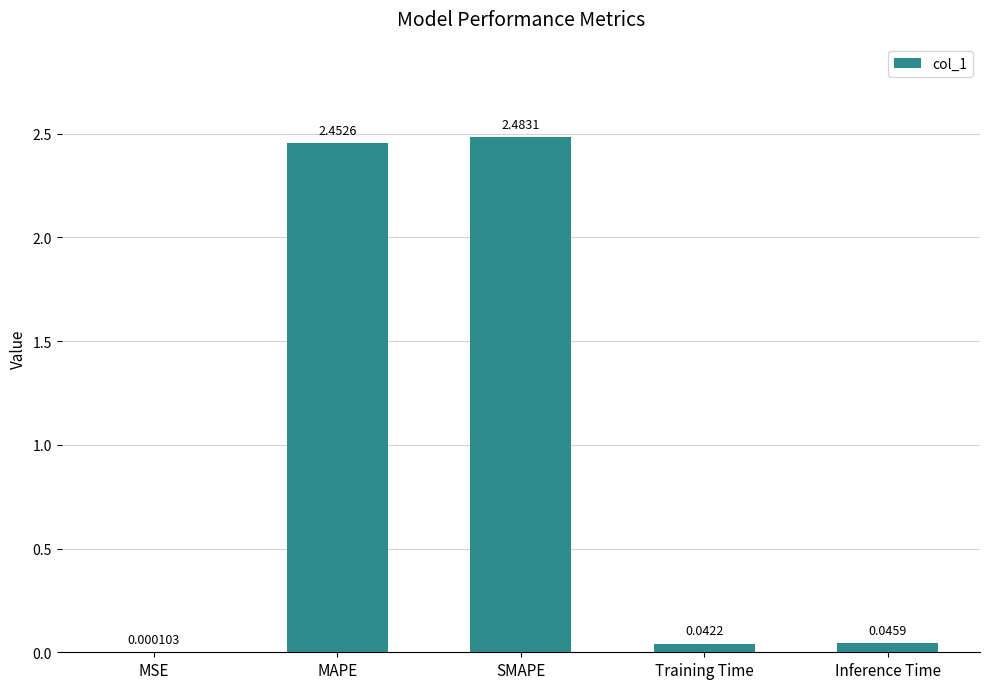

Which has a higher value, MAPE or Training Time?

MAPE